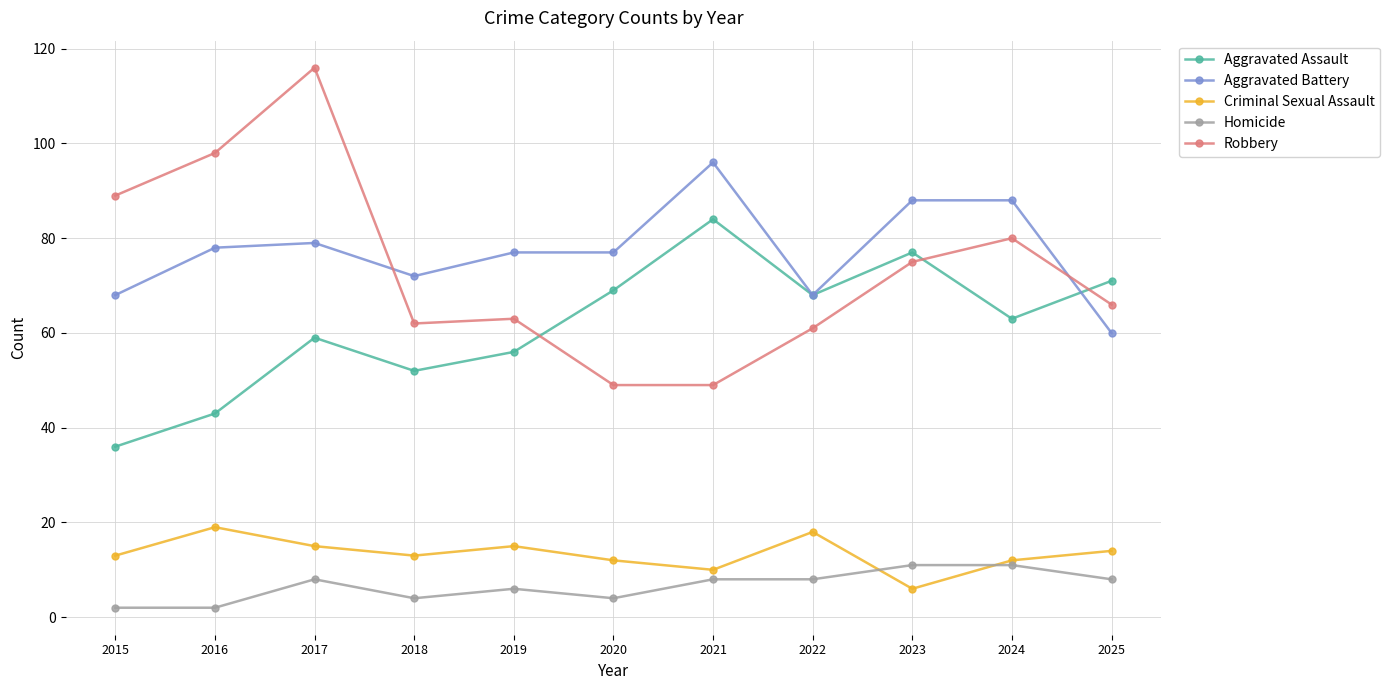

Rank the series by their maximum value, from lowest to highest.

Homicide, Criminal Sexual Assault, Aggravated Assault, Aggravated Battery, Robbery